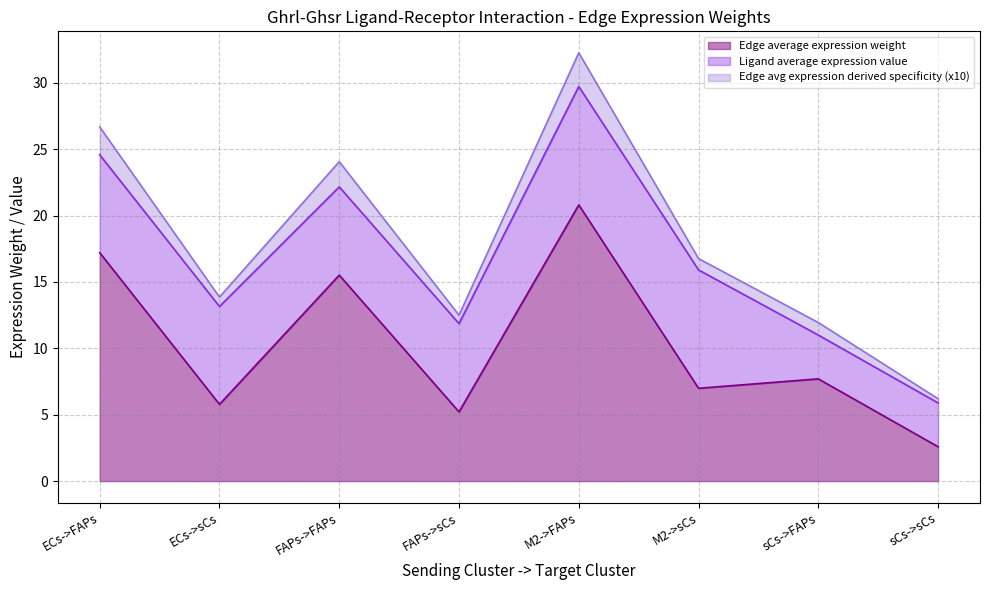

How many distinct data groups are displayed?

6